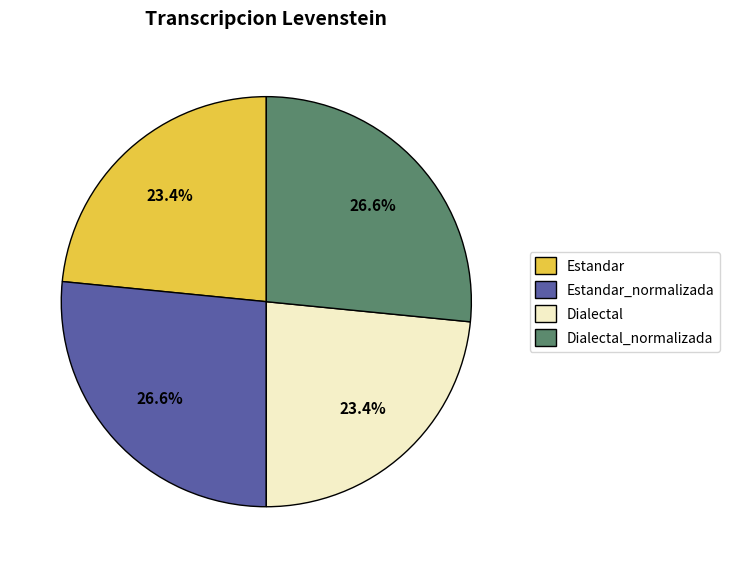

To the nearest percent, what is the combined percentage of Estandar_normalizada and Estandar?

50%